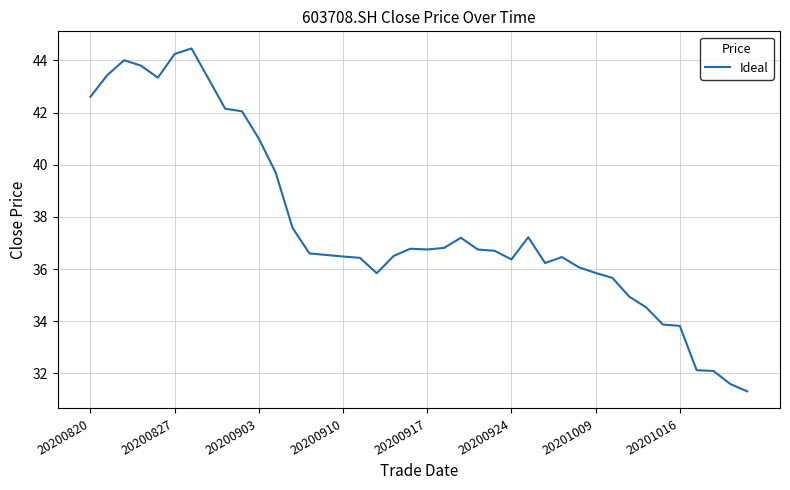

What is the smallest value displayed?

31.3